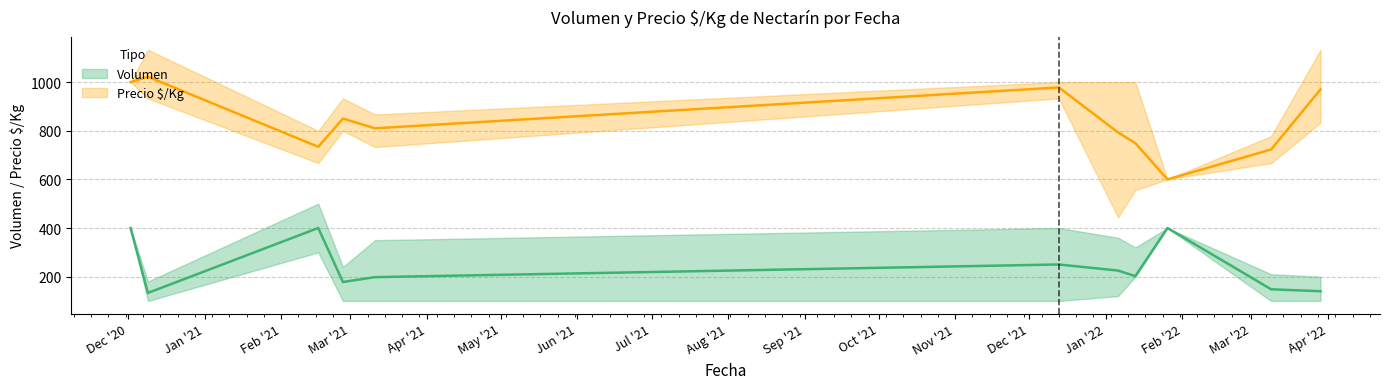

The value of PrecioKg_min at 2020-12-09 is 933. True or false?

True